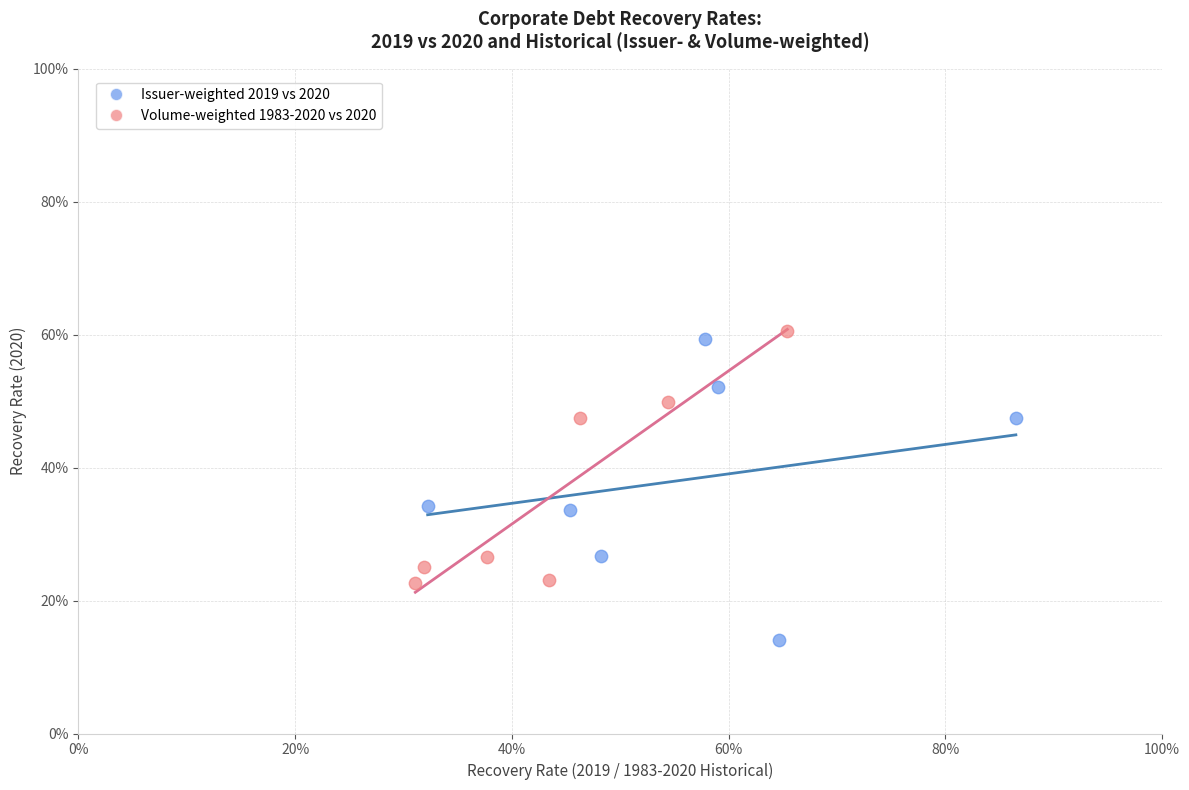

Which series has the largest Y range (max minus min)?

Issuer-weighted 2019 vs 2020